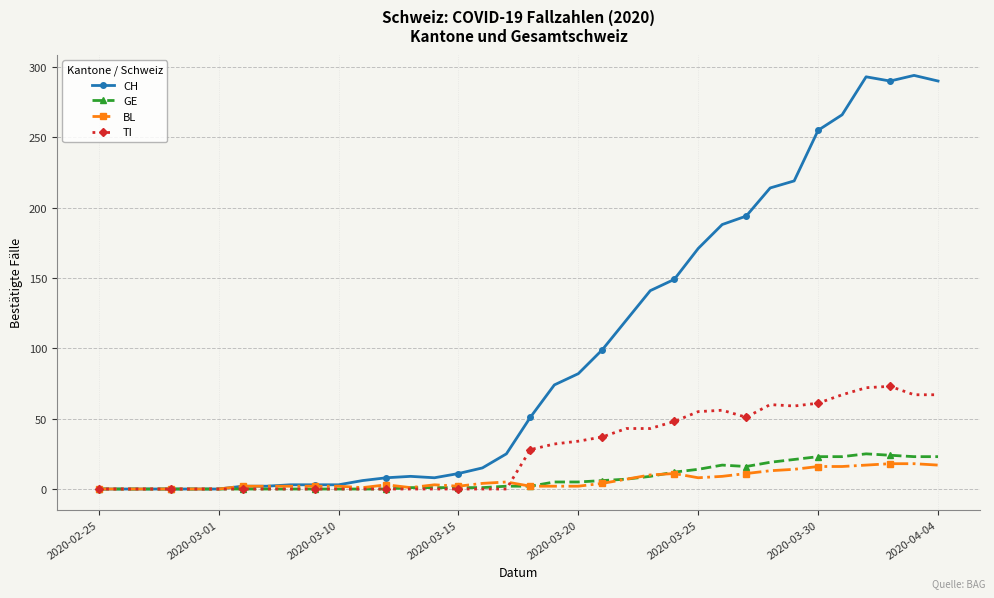

Which series has the largest total across all categories?

CH